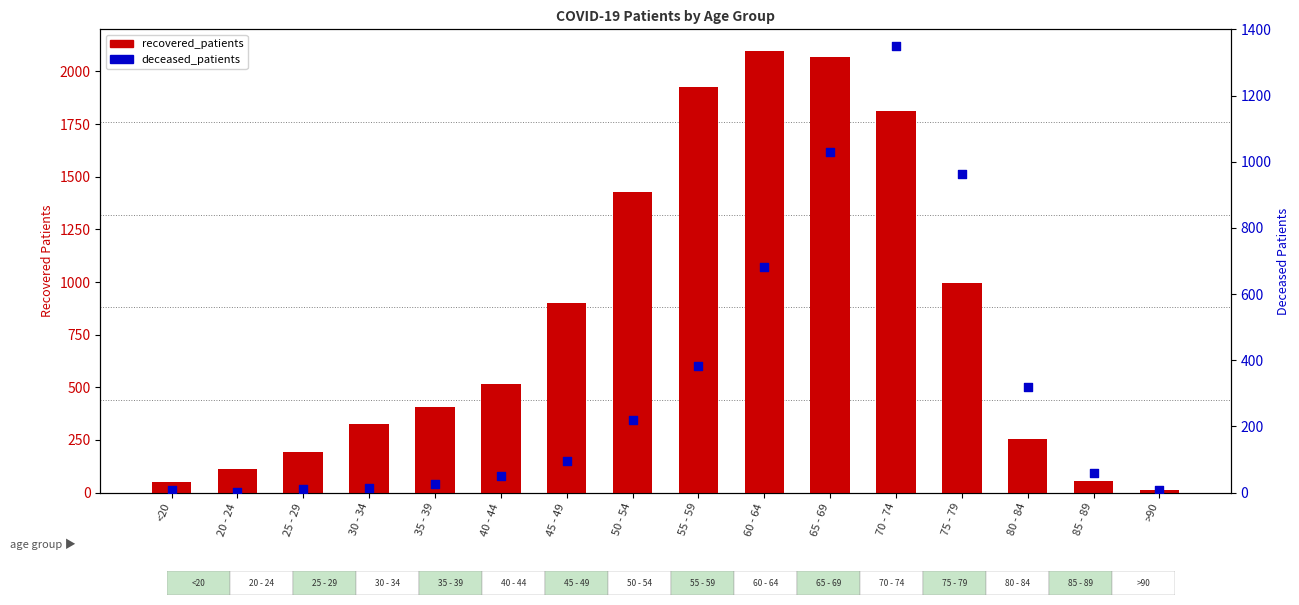

Is the value of deceased_patients at 30 - 34 greater than the value of recovered_patients at >90?

Yes